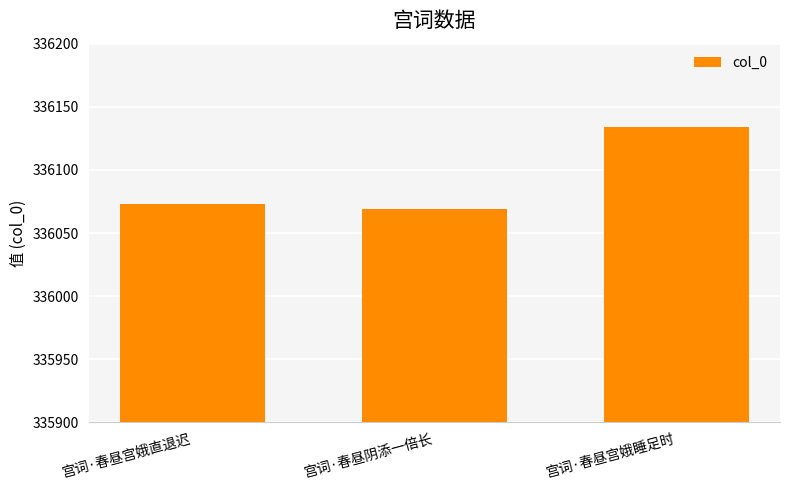

Are the bars grouped side by side (vs. stacked)?

No